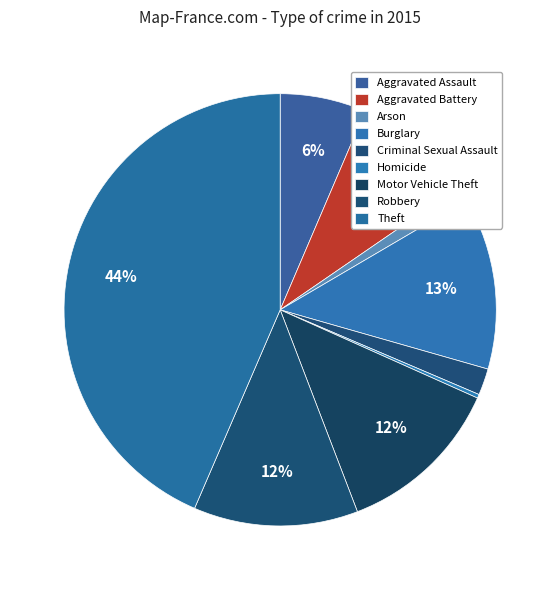

Count the number of slices in the pie.

9